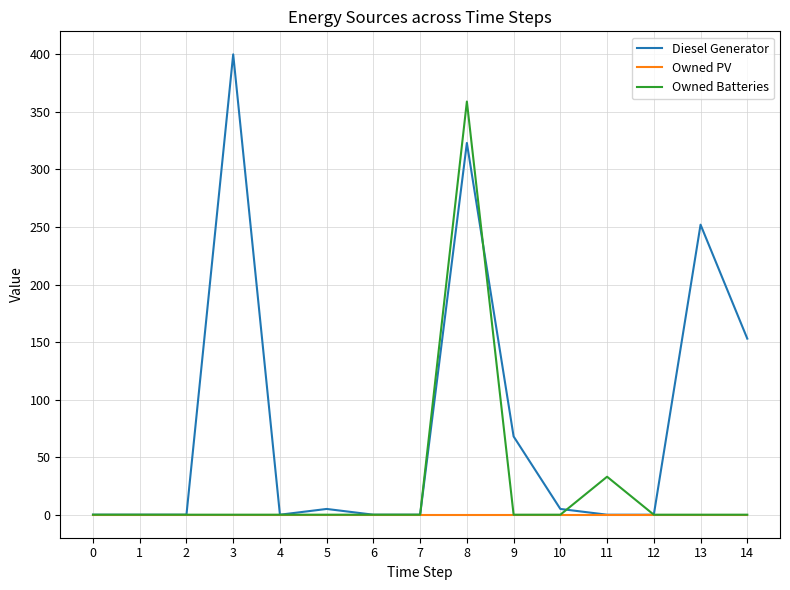

Between 7 and 9, which series saw the biggest shift?

Diesel Generator